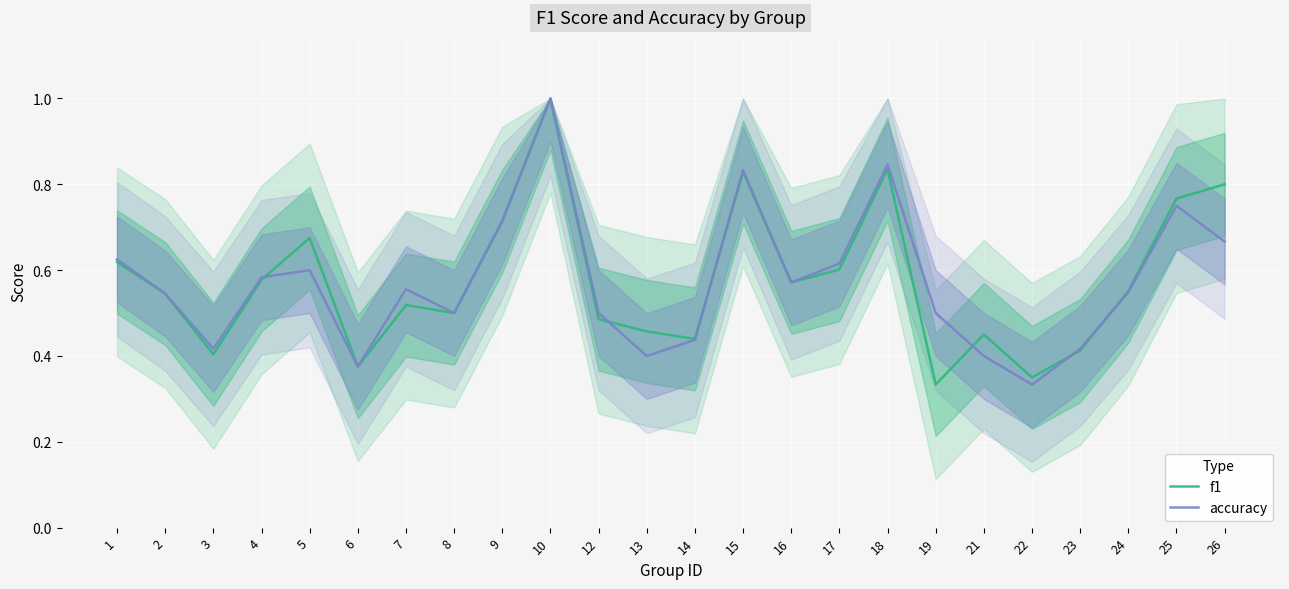

At how many categories does at least one series exceed 0?

24